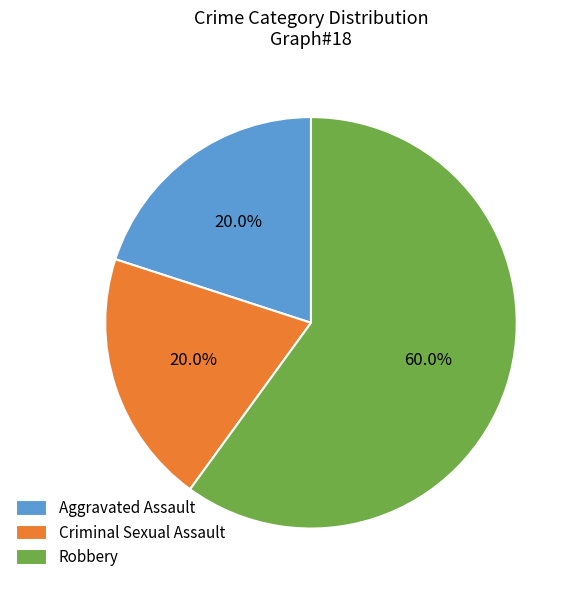

To the nearest percent, what percentage of the pie is Criminal Sexual Assault?

20%